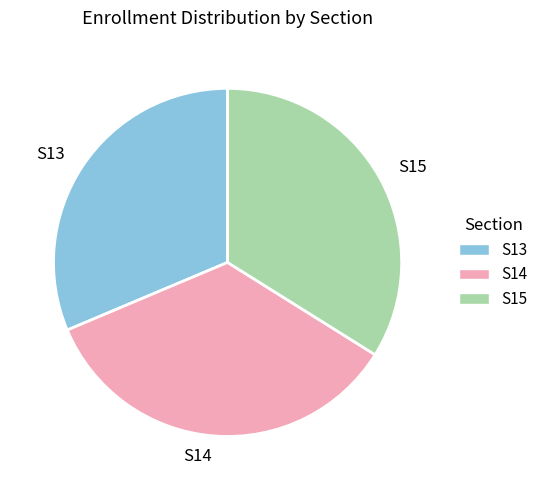

Is the sum of S13 and S14 greater than half?

Yes